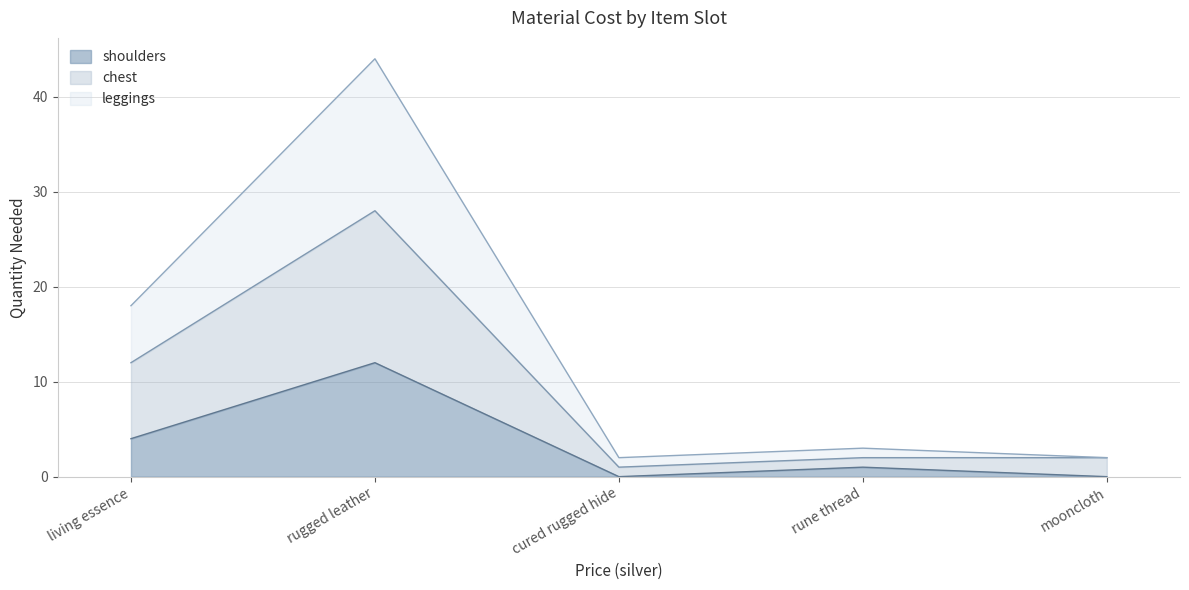

What is the sum of all chest values?

45